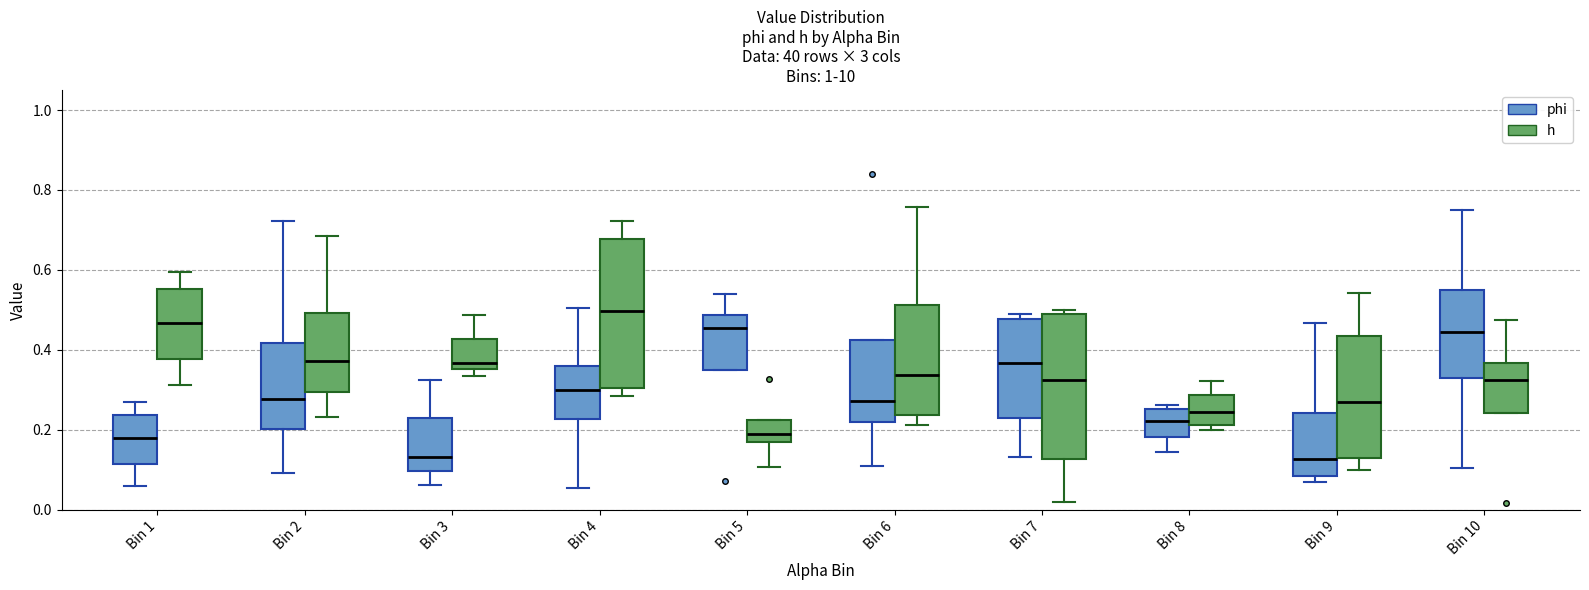

Where is the upper edge of the box for Bin 5 (phi) on the y-axis? The values are not printed on the chart, so give them approximately, as read against the axis.

0.48